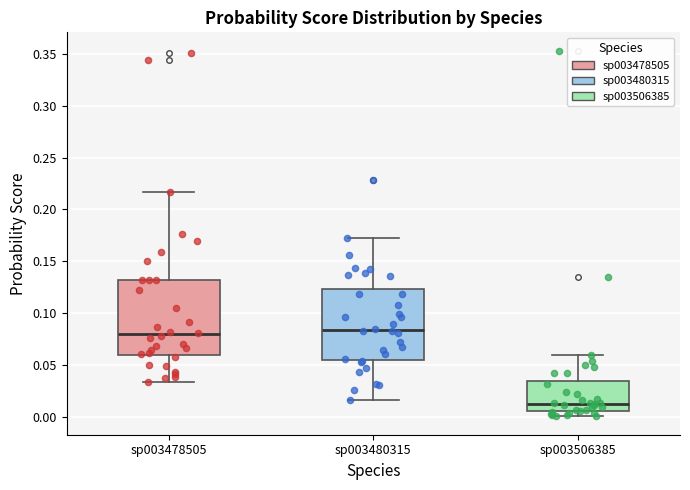

Which box's median line is the lowest?

sp003506385